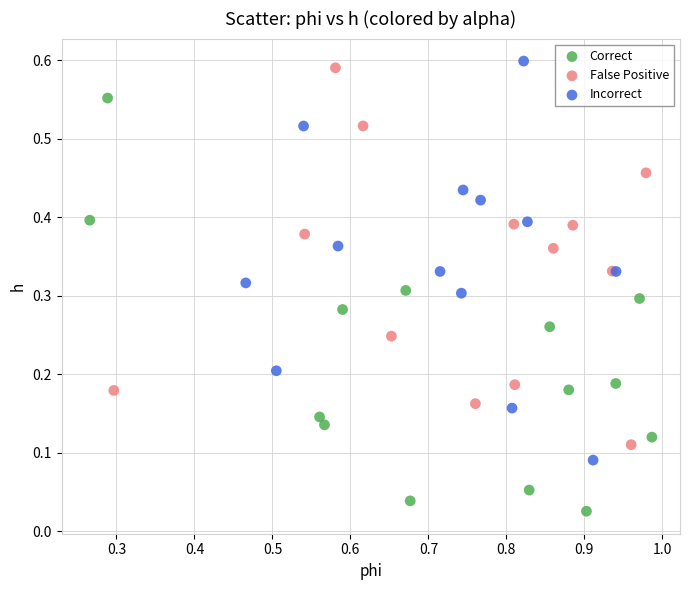

Which series contains the lowest Y value?

Correct